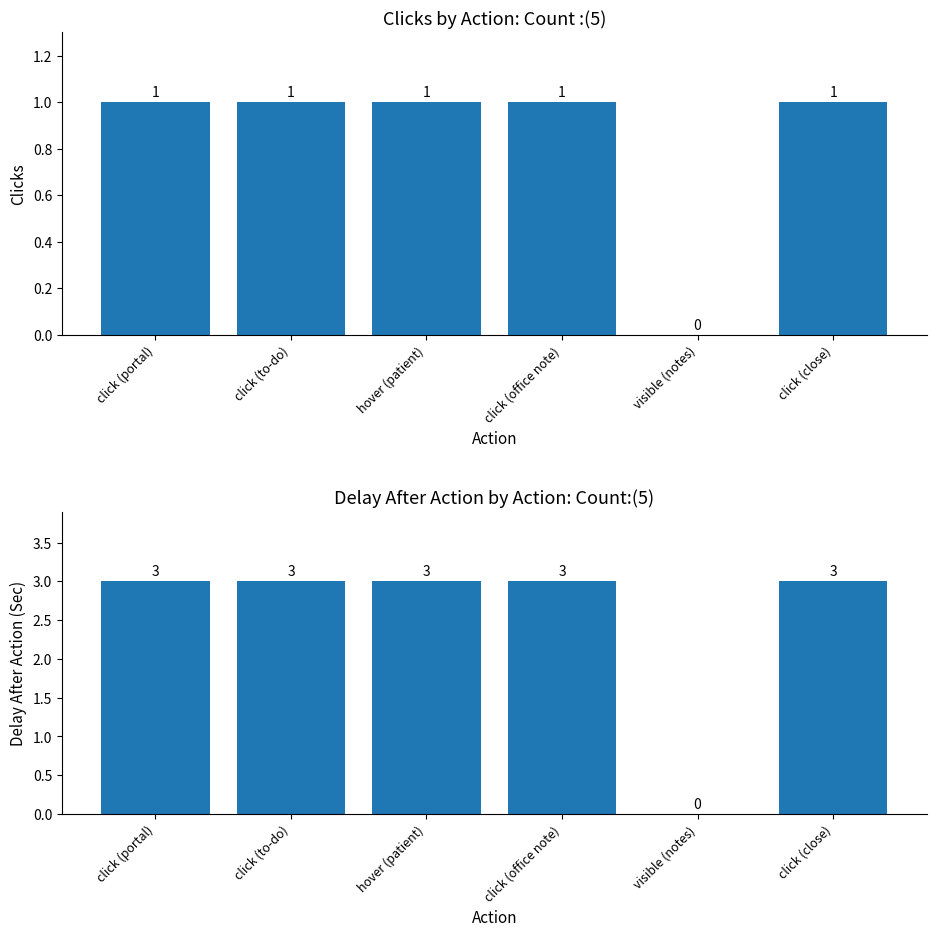

Which category has the highest value across all series?

click (portal)